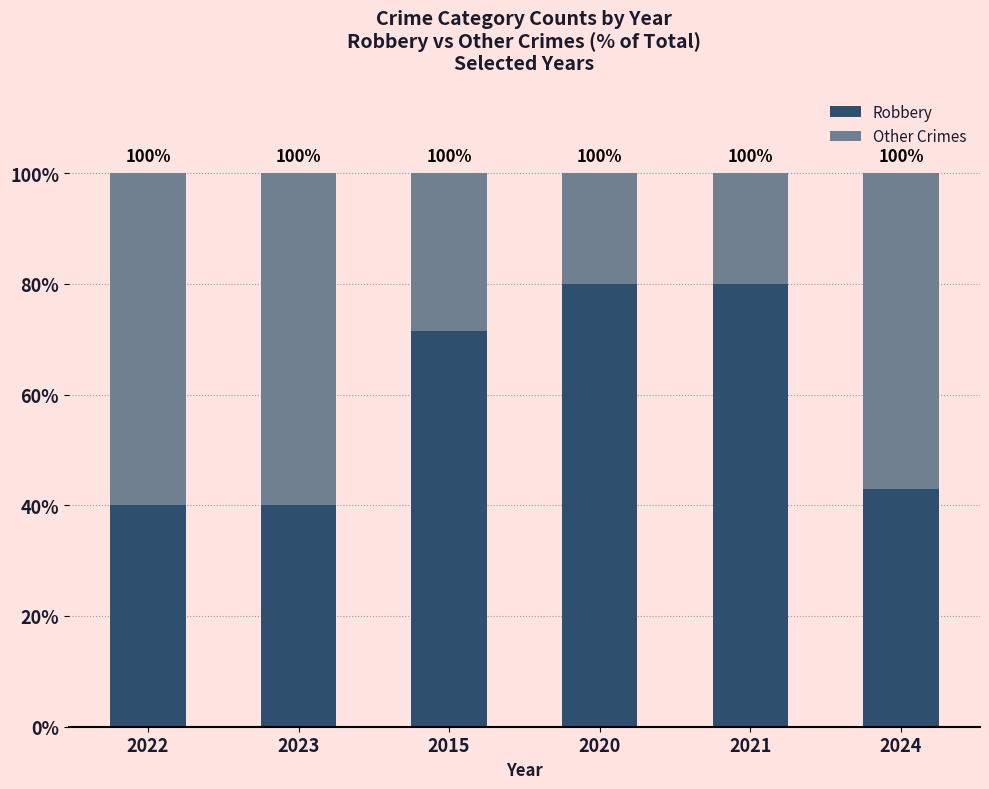

How many bars are there in total?

6